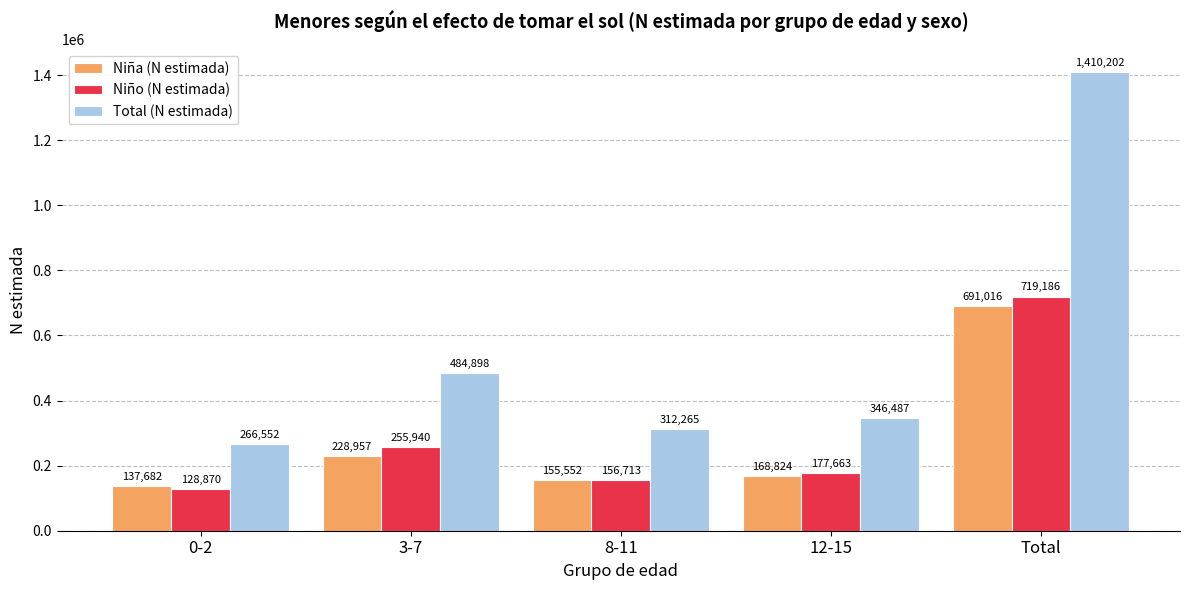

List the labels in order of Niño (N estimada) value, smallest first.

0-2, 8-11, 12-15, 3-7, Total